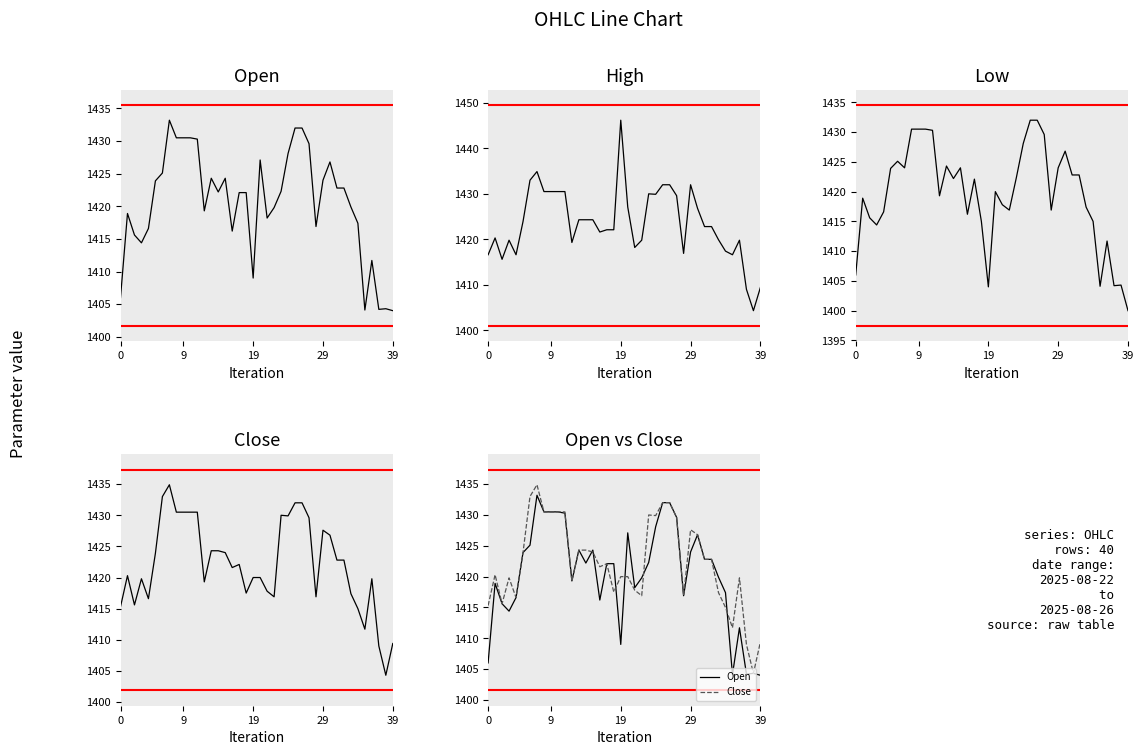

How many data points does each series have?

40